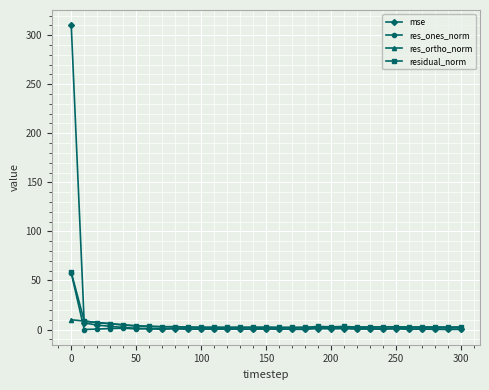

What is the highest value of the residual_norm series?

58.4